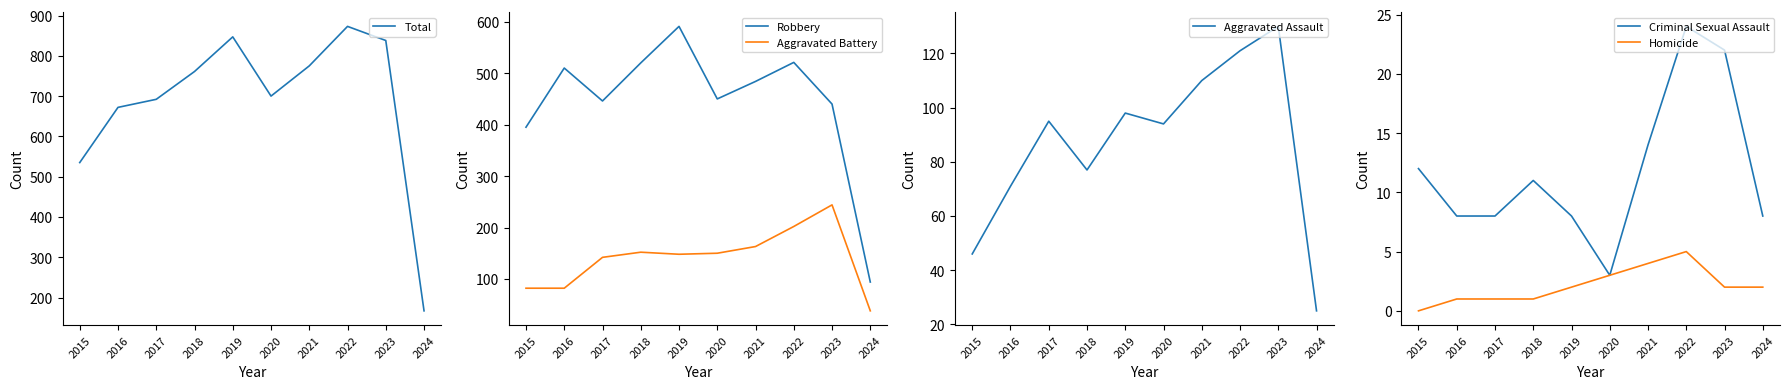

True or false: Criminal Sexual Assault has more than 2 points higher than both neighbors.

False